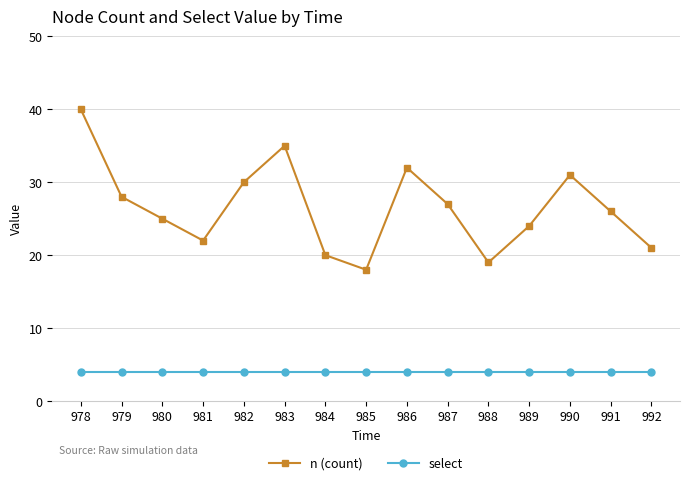

What is the average value of the n (count) series?

27